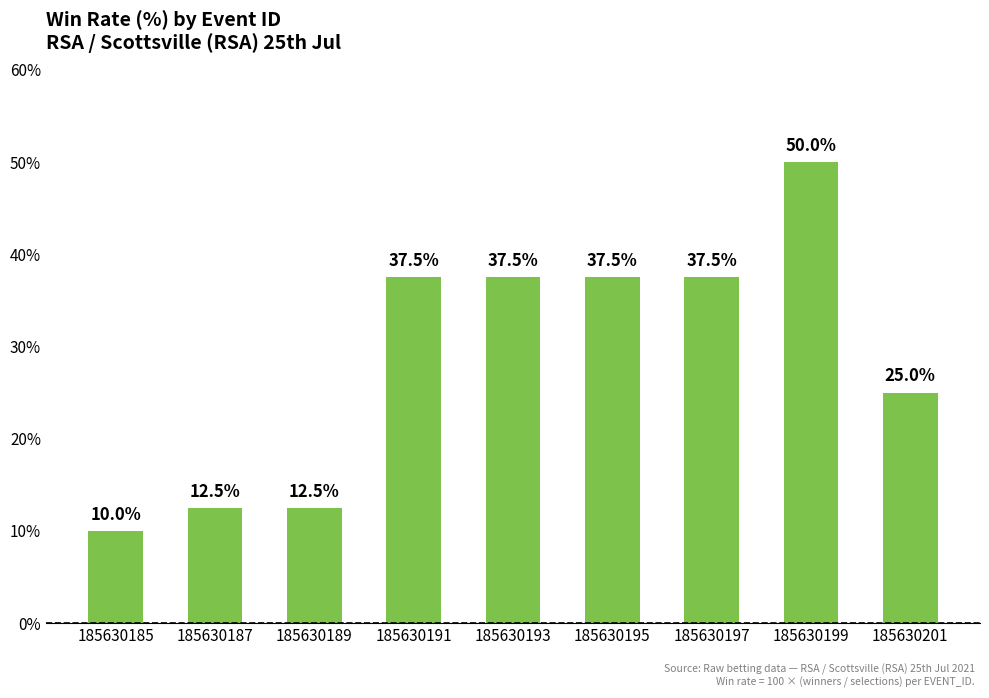

The chart shows a value of 37.5 at 185630197. True or false?

True